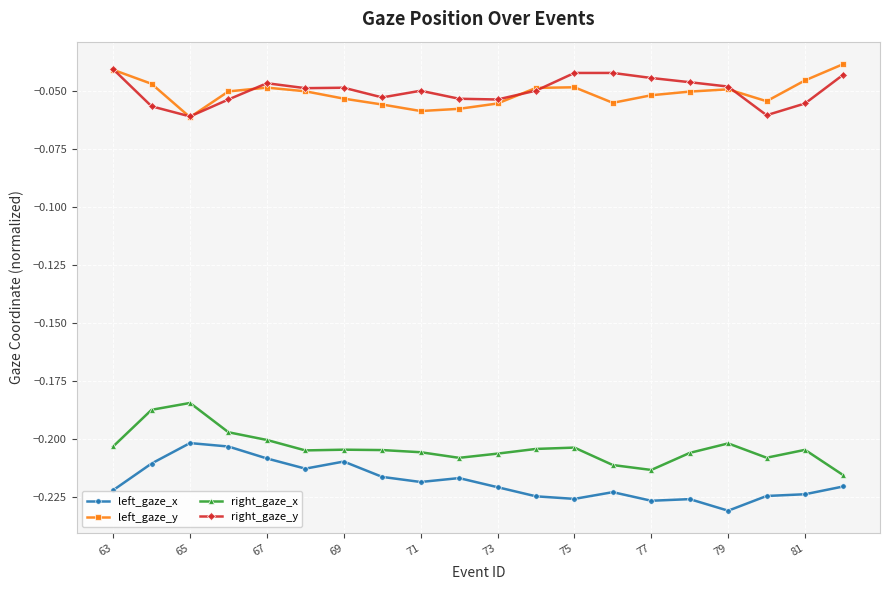

True or false: left_gaze_x has more than 1 interior local peaks.

True